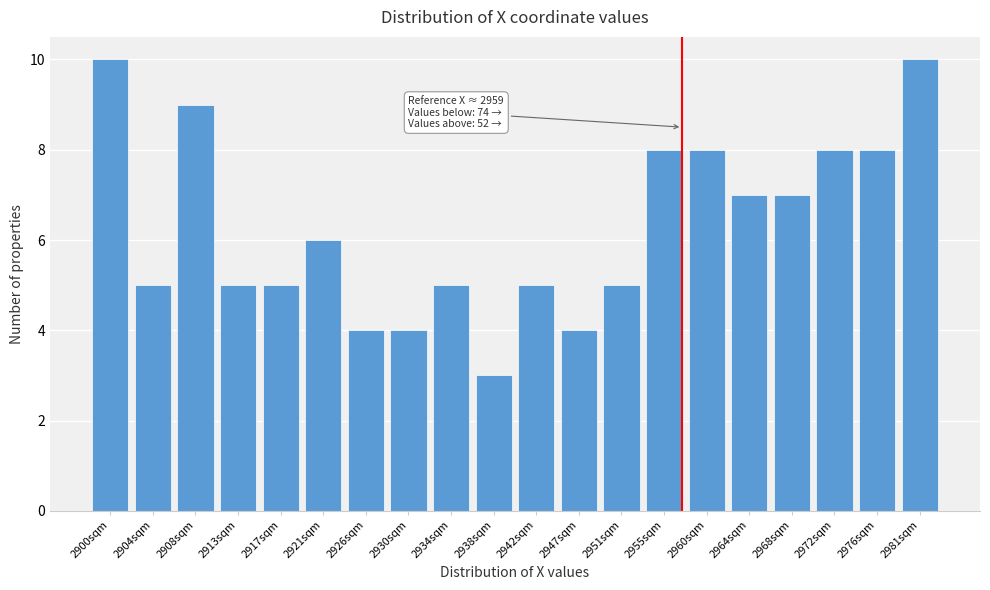

Reading left to right, transcribe all the data shown in this chart.

10	5	9	5	5	6	4	4	5	3	5	4	5	8	8	7	7	8	8	10